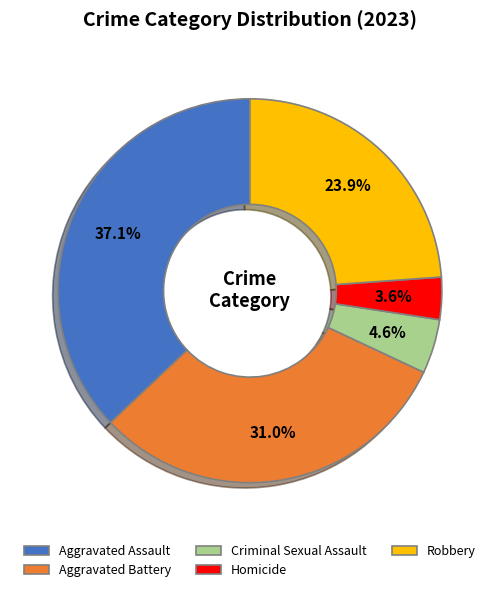

Does Robbery account for over 50% of the chart?

No